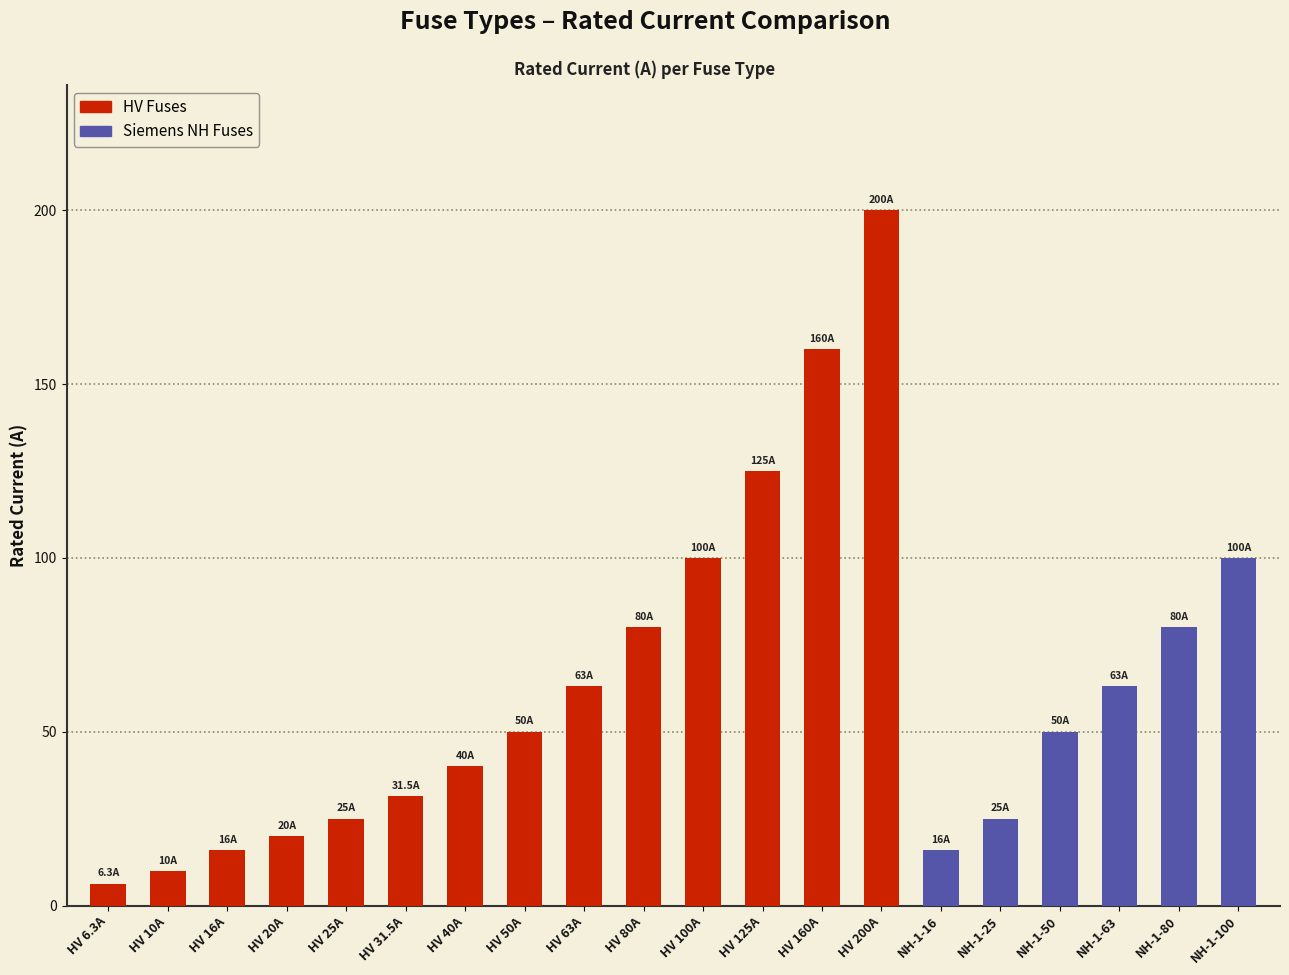

What is the smallest value displayed?

6.3